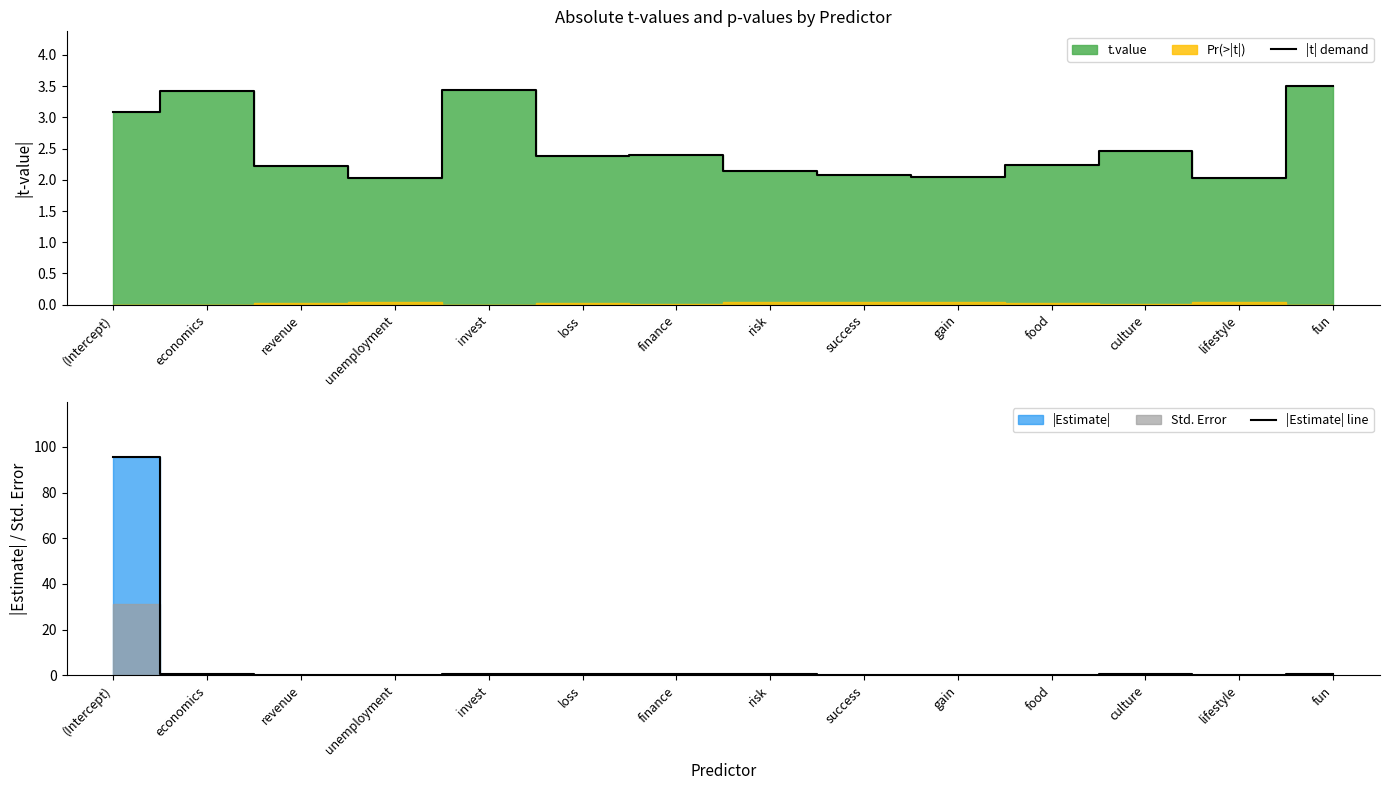

Reading left to right, what are all the values shown in this chart?

|t| demand: (Intercept)=3.1	economics=3.4	revenue=2.2	unemployment=2.0	invest=3.4	loss=2.4	finance=2.4	risk=2.1	success=2.1	gain=2.0	food=2.2	culture=2.5	lifestyle=2.0	fun=3.5
|Estimate| line: (Intercept)=95.8	economics=0.7	revenue=0.2	unemployment=0.2	invest=0.5	loss=0.3	finance=0.5	risk=0.4	success=0.3	gain=0.2	food=0.3	culture=0.5	lifestyle=0.1	fun=0.5